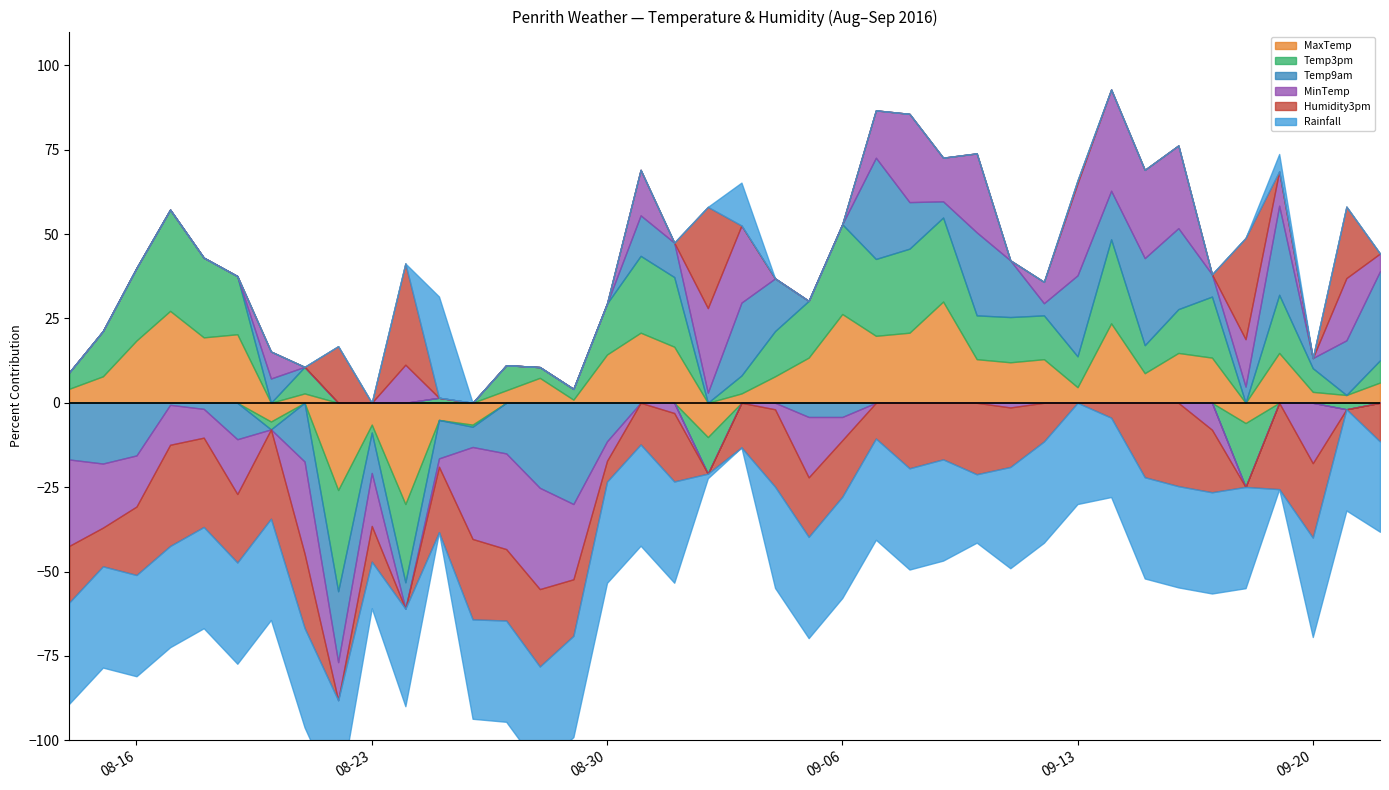

Rank the series by their maximum value, from highest to lowest.

Humidity3pm, MaxTemp, Temp3pm, Rainfall, Temp9am, MinTemp